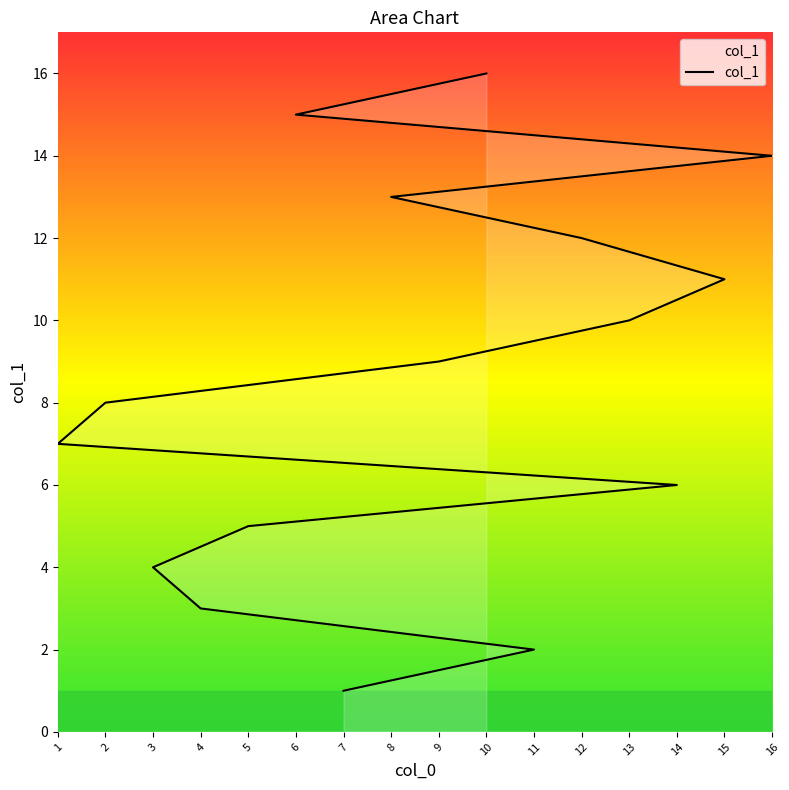

What is the difference between the values at 10 and 14?

10